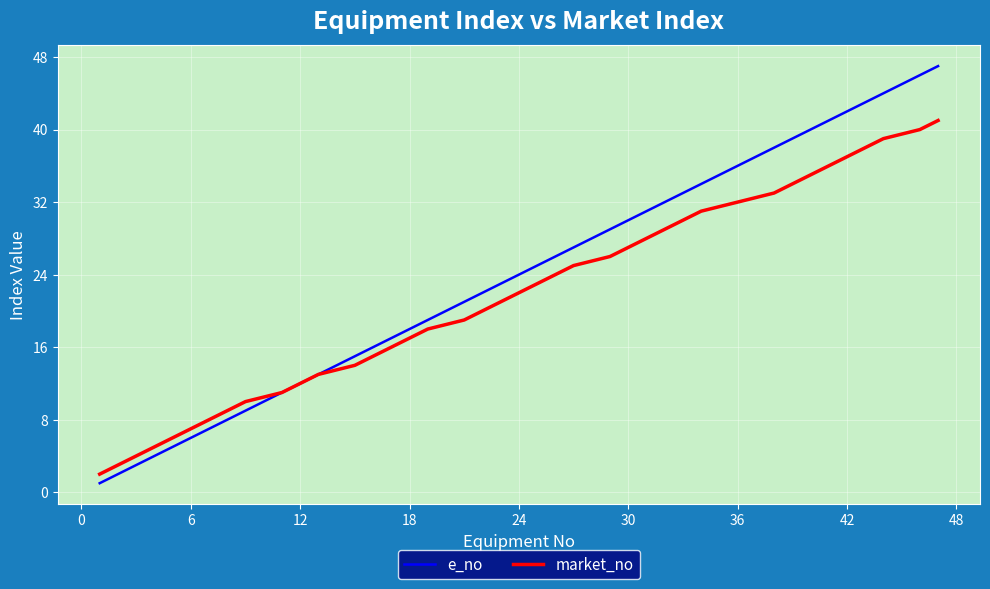

List the series in order of their peak value, lowest first.

market_no, e_no